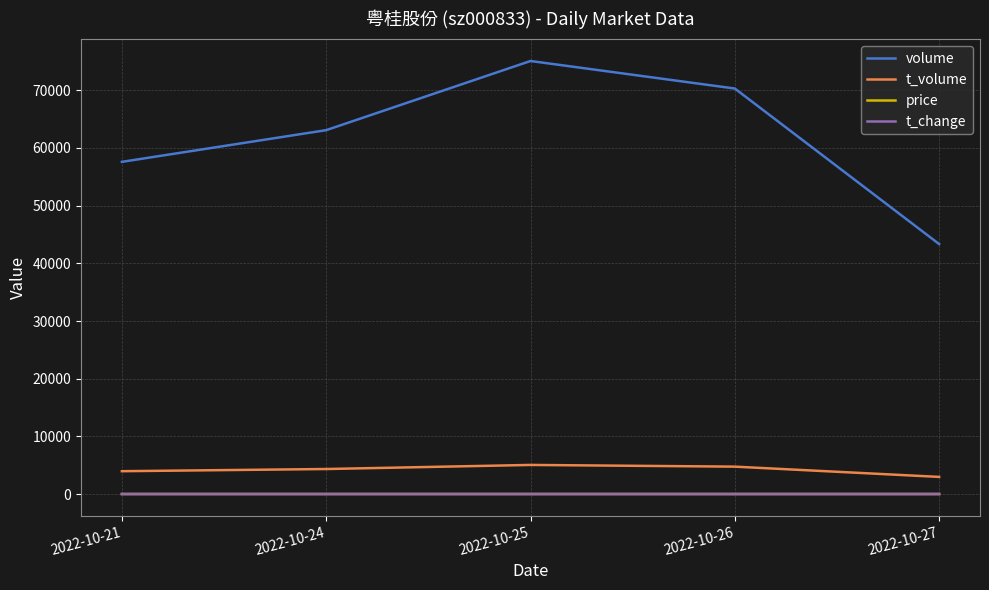

At which label does volume reach its peak?

2022-10-25